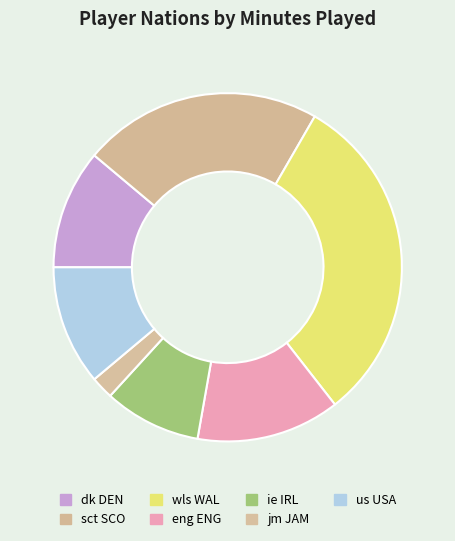

Does wls WAL represent more than half of the total?

No